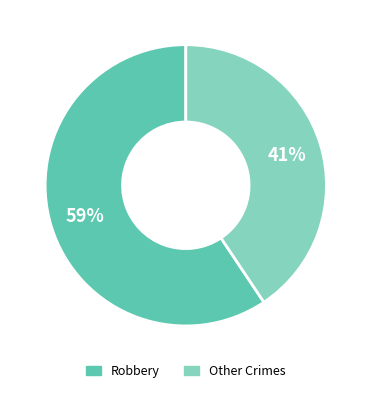

Rank the categories by value from lowest to highest.

Other Crimes, Robbery